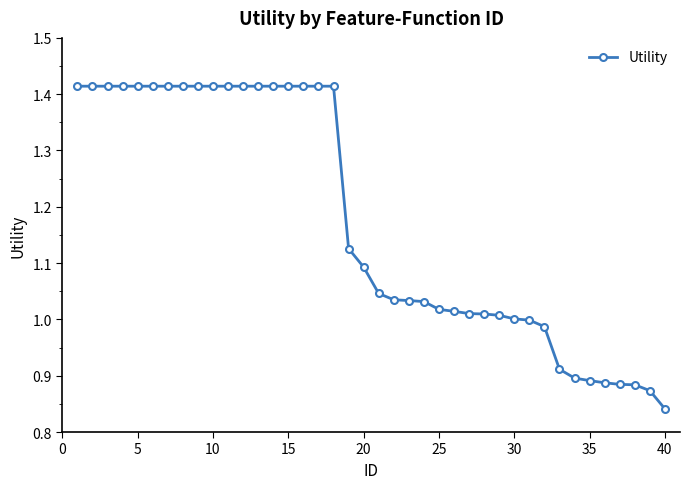

What is the average value?

1.2